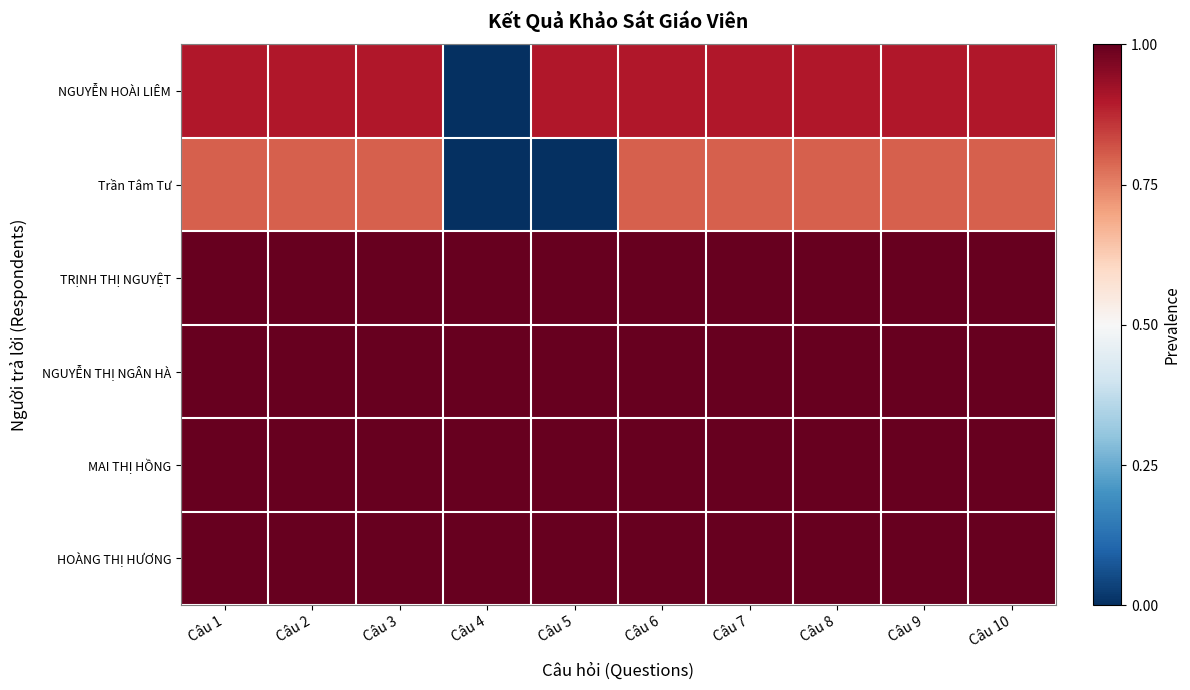

Which series has the largest range (max minus min)?

NGUYỄN HOÀI LIÊM